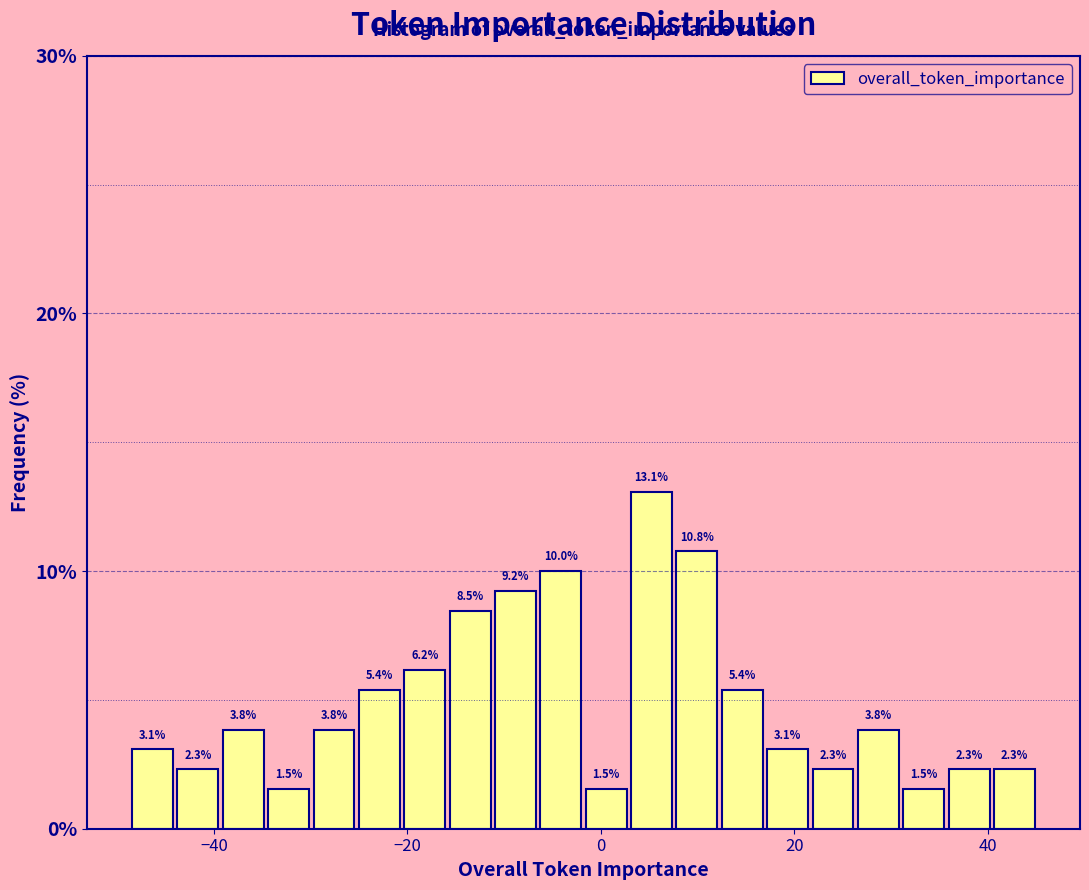

Read against the x-axis, roughly where is the centre of the tallest bar?

6